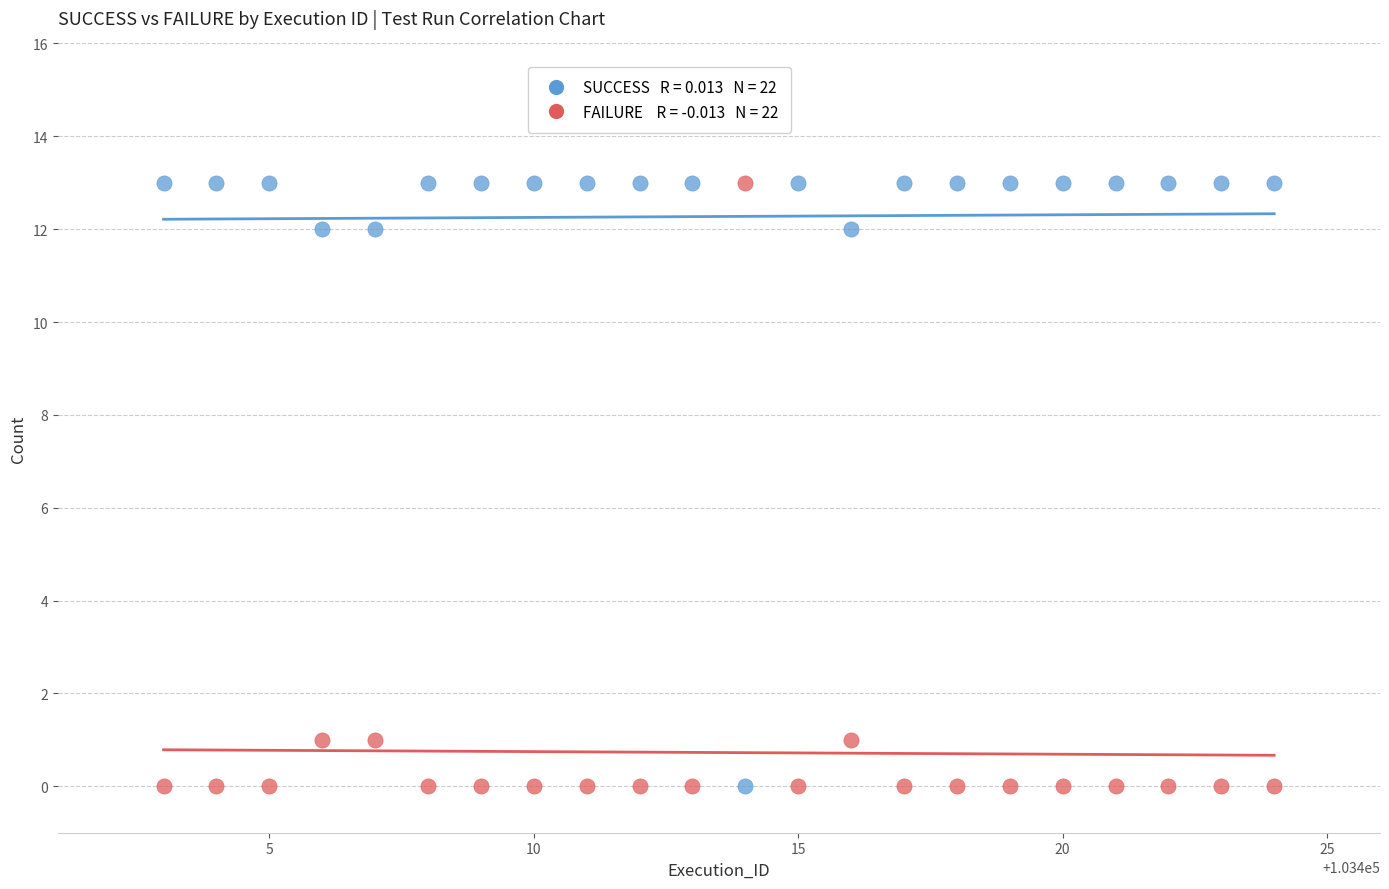

Across all data points, what is the range of Y values (max minus min)?

13